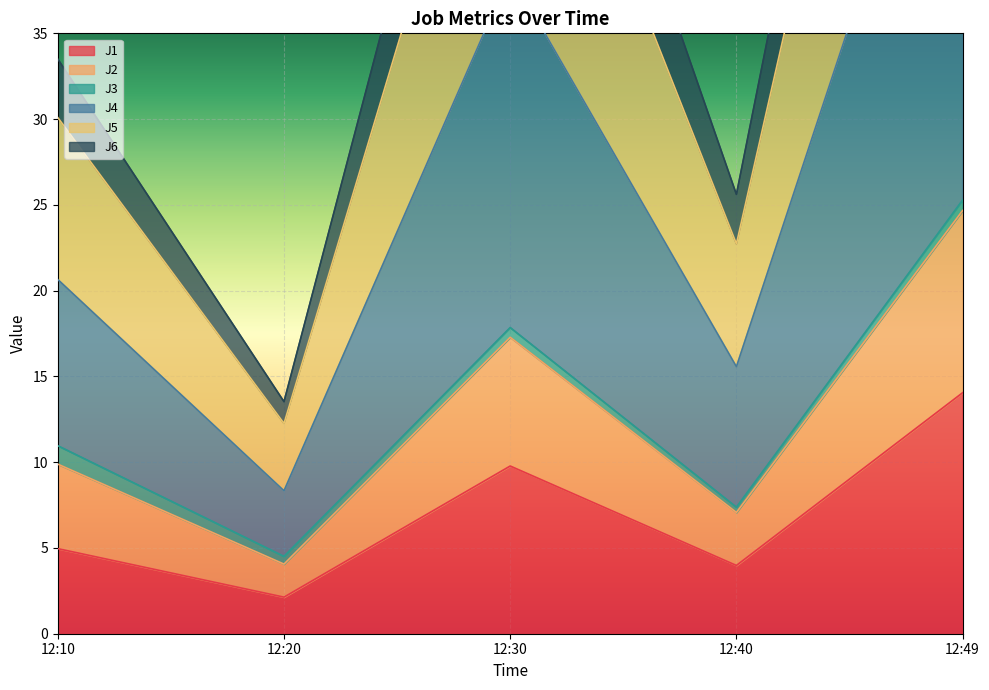

What is the difference between the maximum and second lowest values in the J6 series?

39.9